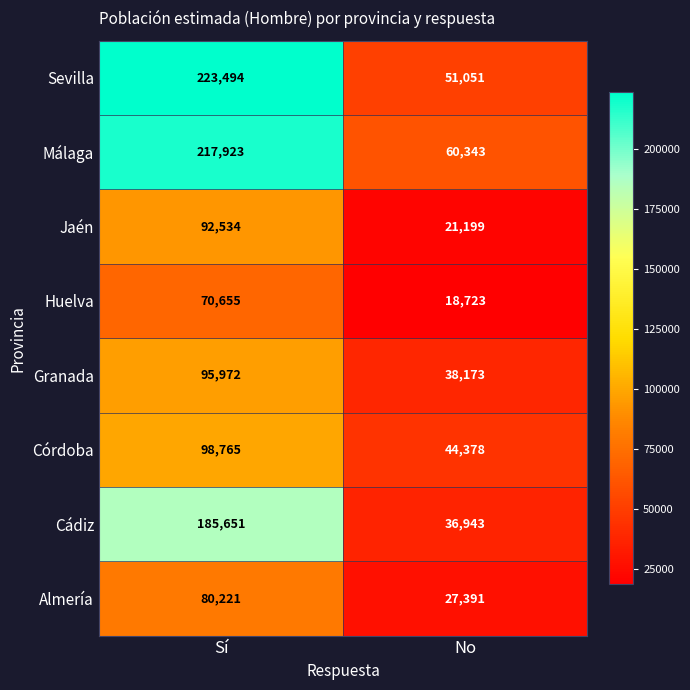

At which category is the sum across all series the highest?

Sí